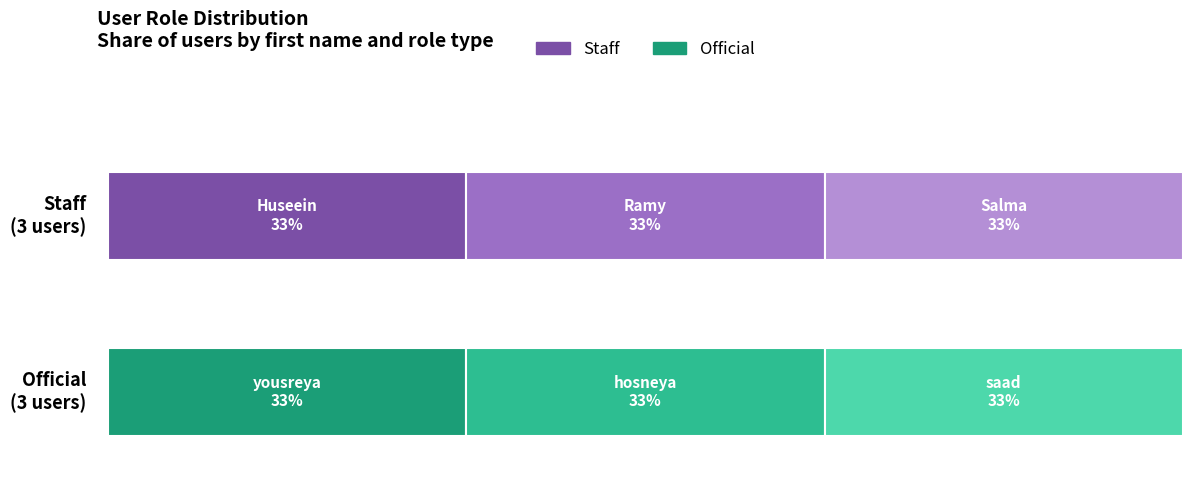

Reading left to right, what are all the values shown in this chart?

Staff: Huseein=1	Ramy=1	Salma=1	yousreya=0	hosneya=0	saad=0
Official: Huseein=0	Ramy=0	Salma=0	yousreya=1	hosneya=1	saad=1